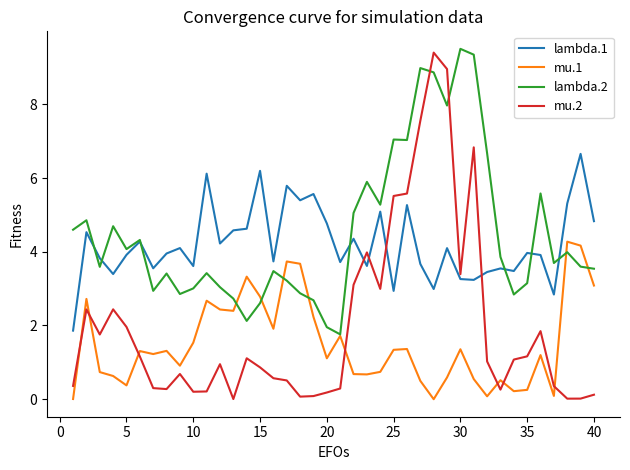

After their last crossing, which series has the higher values: lambda.1 or lambda.2?

lambda.1